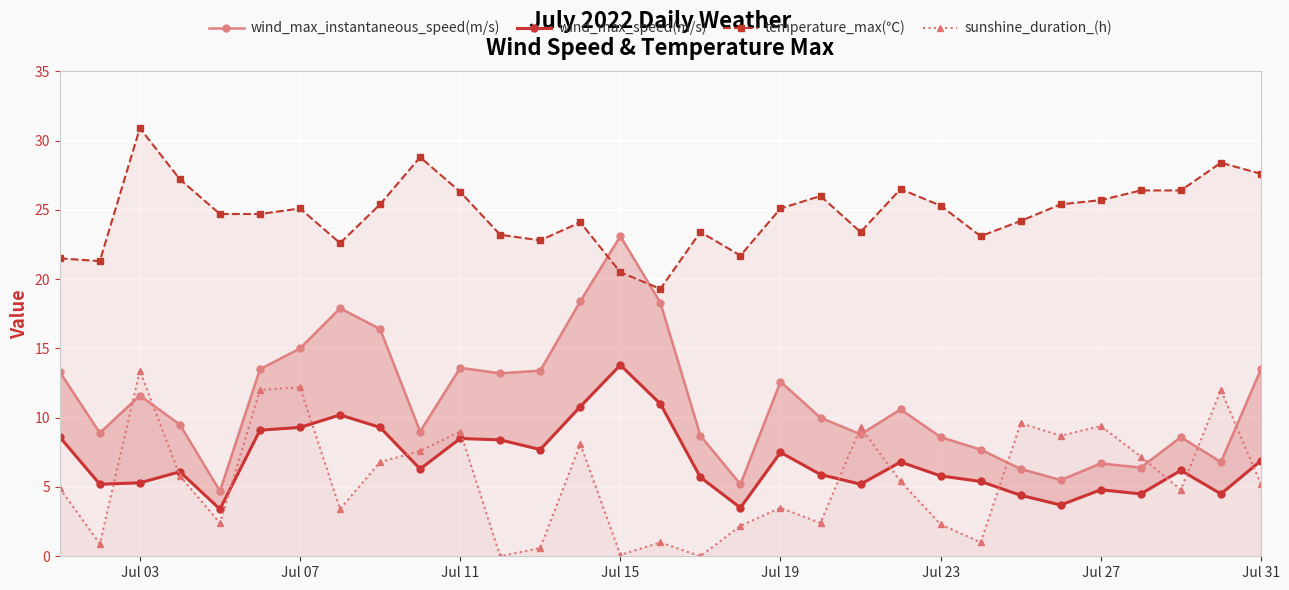

True or false: sunshine_duration_(h) has more than 0 interior local peaks.

True